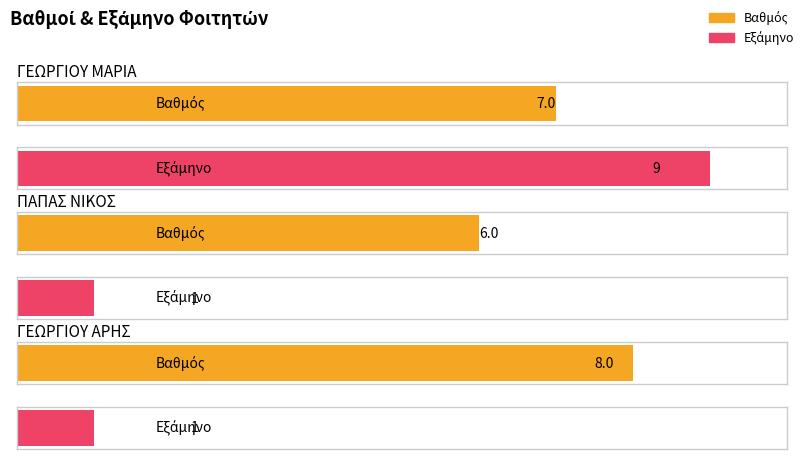

How many Εξάμηνο values are between 1 and 9?

3